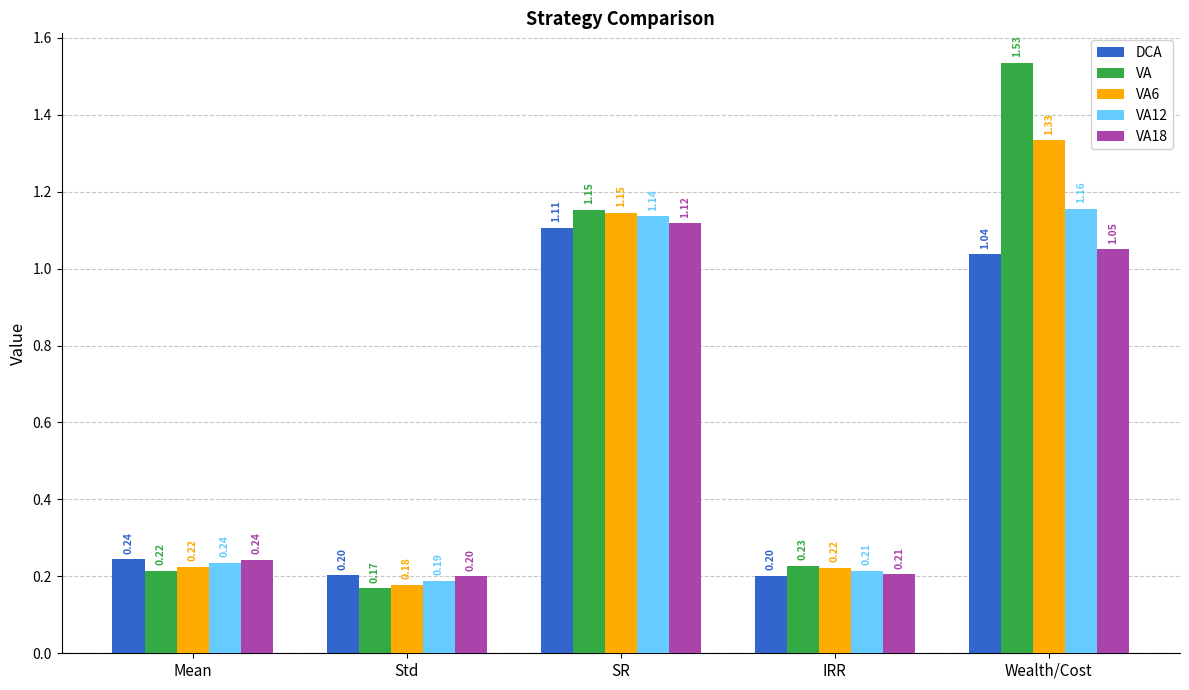

Rank the series by their maximum value, from highest to lowest.

VA, VA6, VA12, VA18, DCA